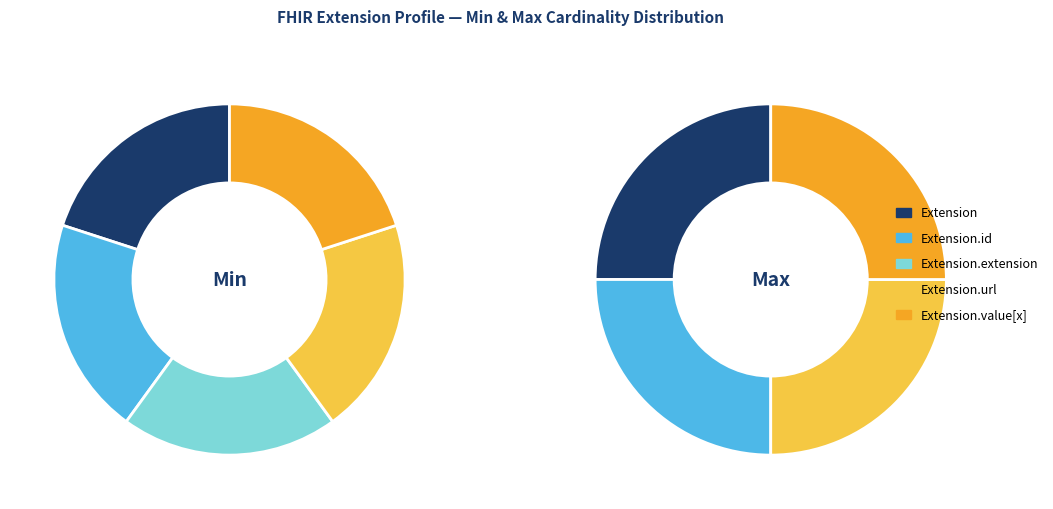

What percentage is the max_values slice, to the nearest percent?

25%